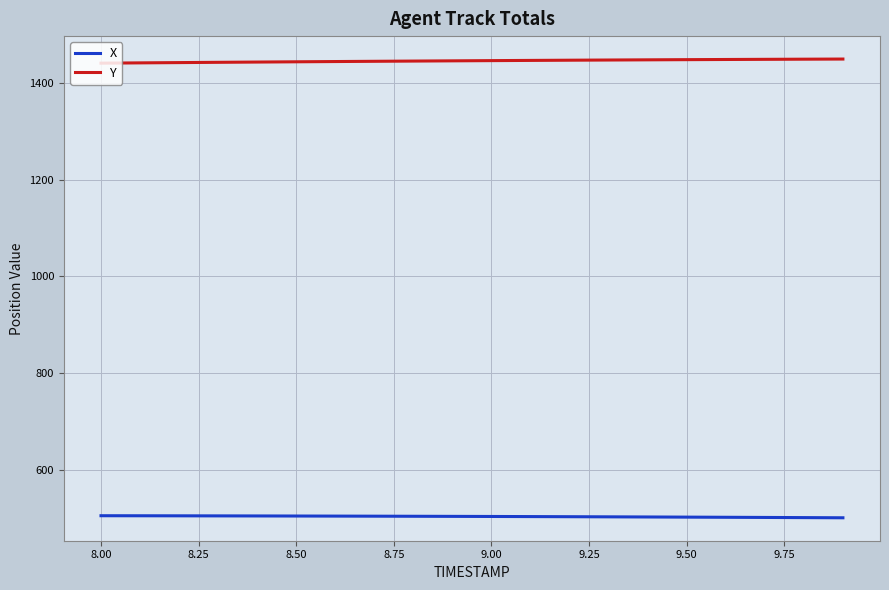

Rank the series by their maximum value, from highest to lowest.

Y, X